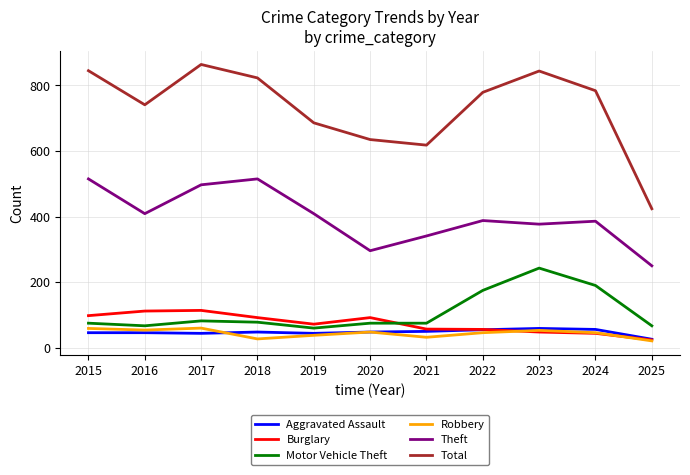

Which series has the widest spread of values?

Total